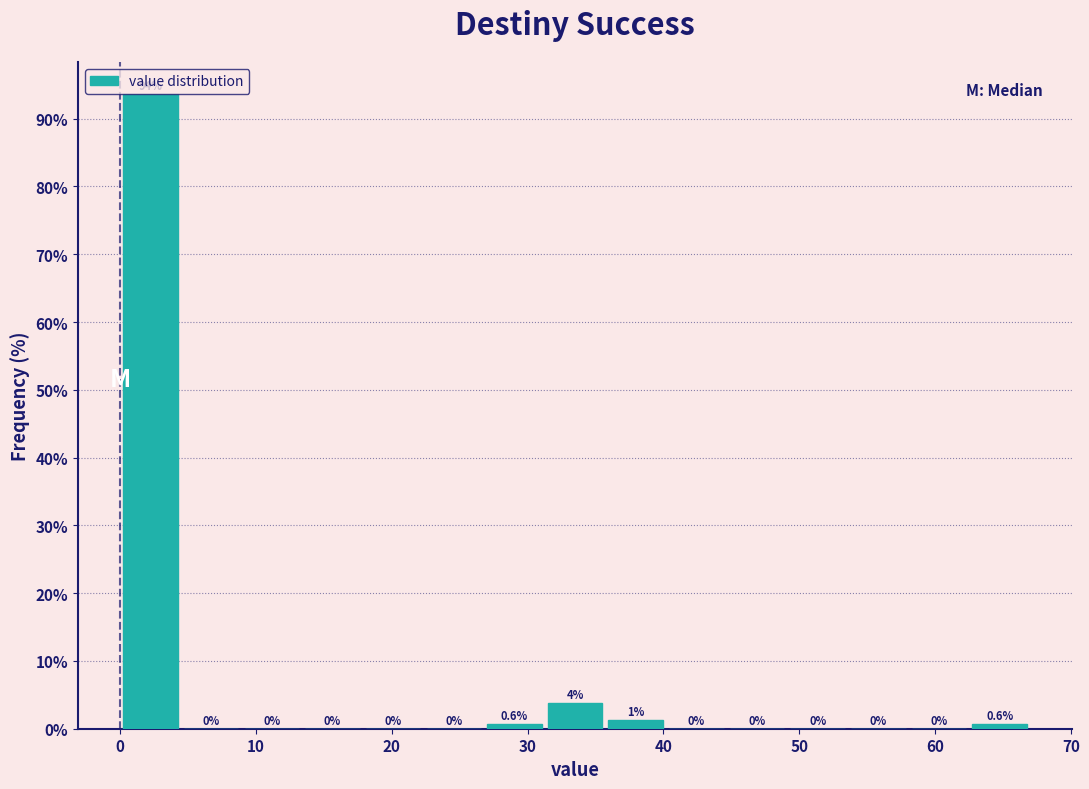

Which range on the x-axis has the tallest bar?

0 to 4